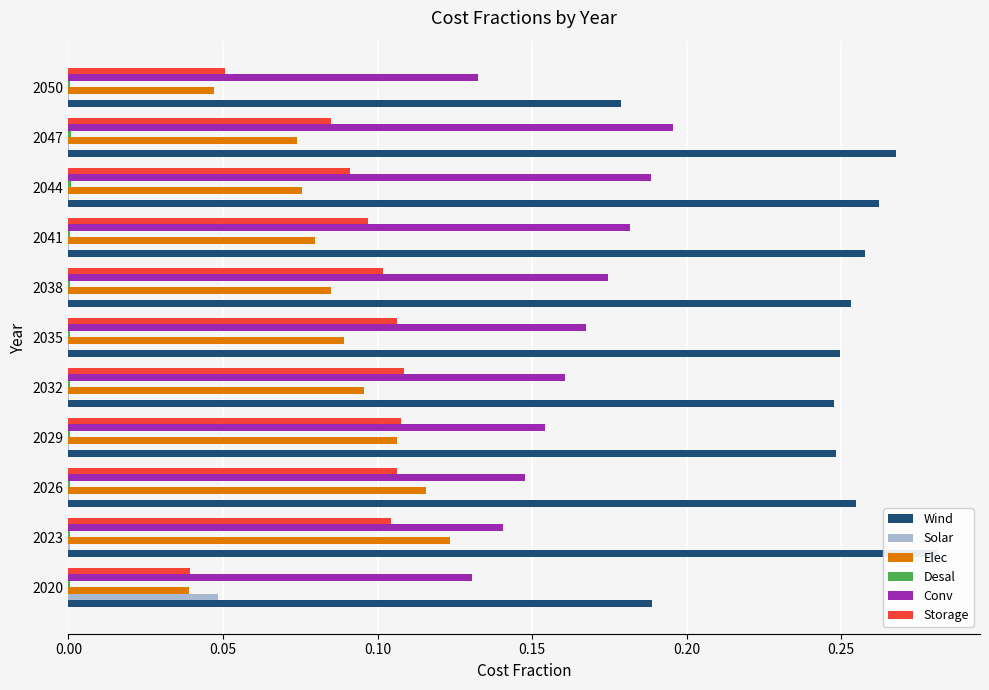

Rank the series by their maximum value, from lowest to highest.

Desal, Solar, Storage, Elec, Conv, Wind